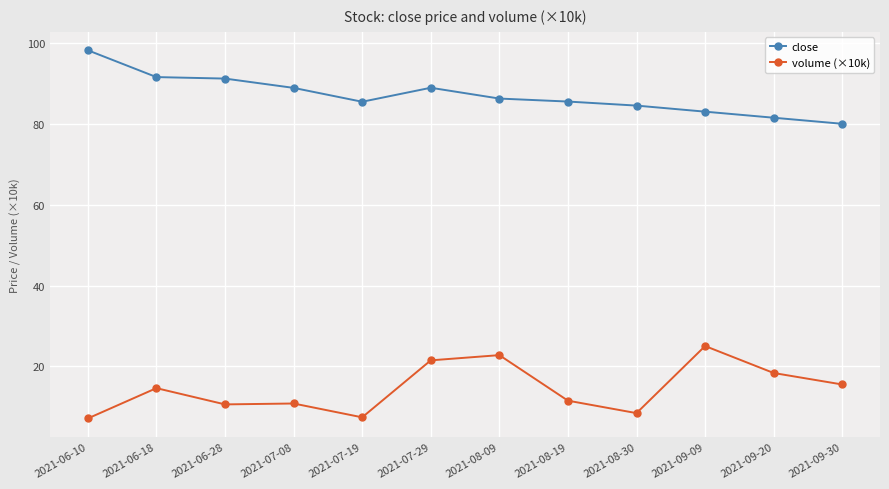

Which series has the largest total across all categories?

close